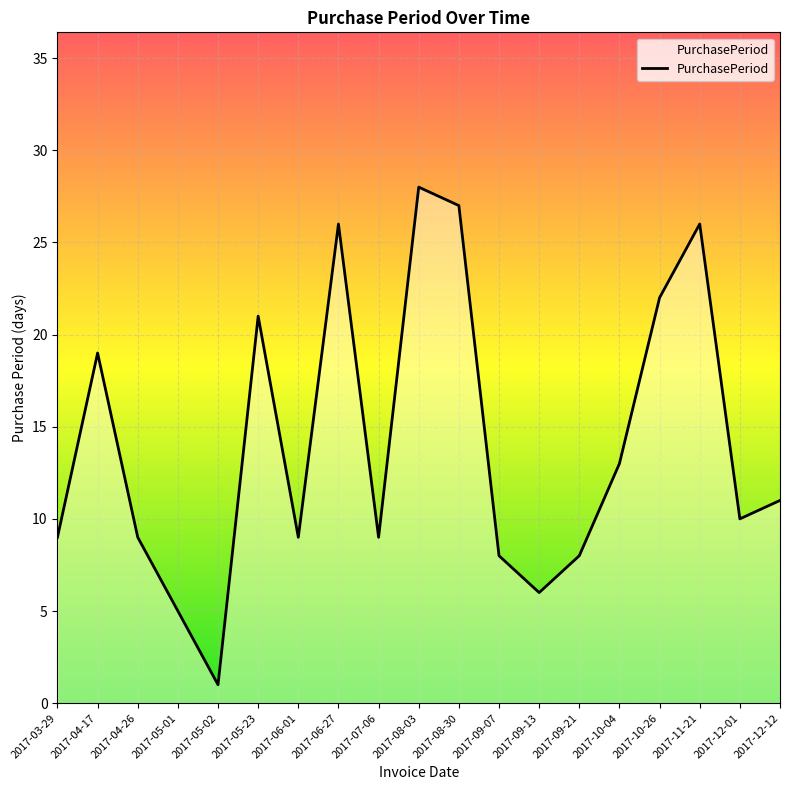

The value at 2017-04-26 is 9. True or false?

True